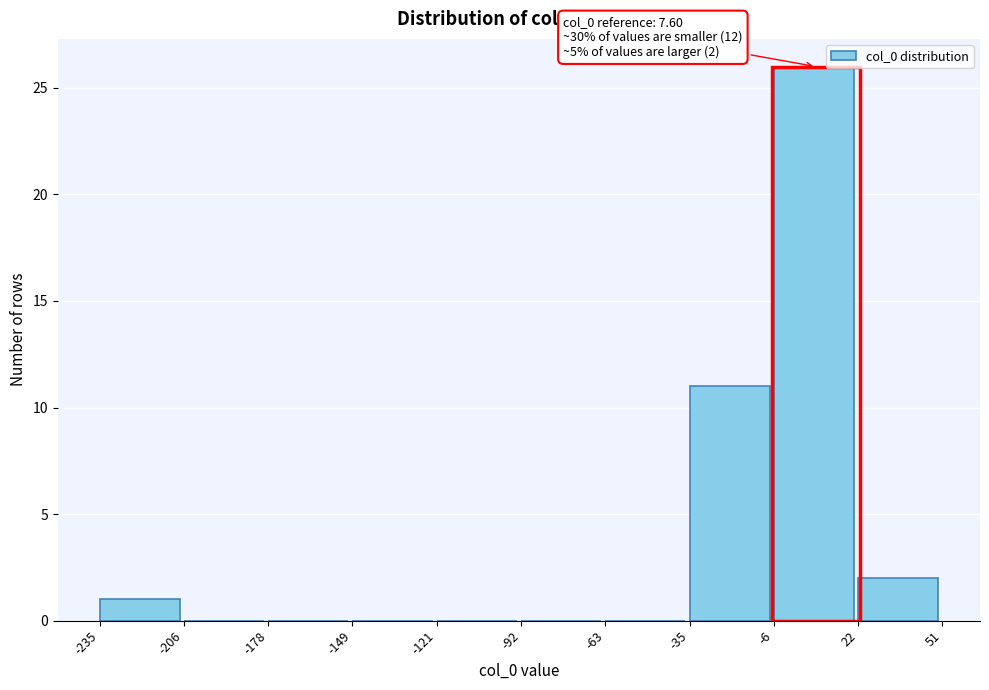

Over which range of the x-axis is the bar tallest?

-6 to 22